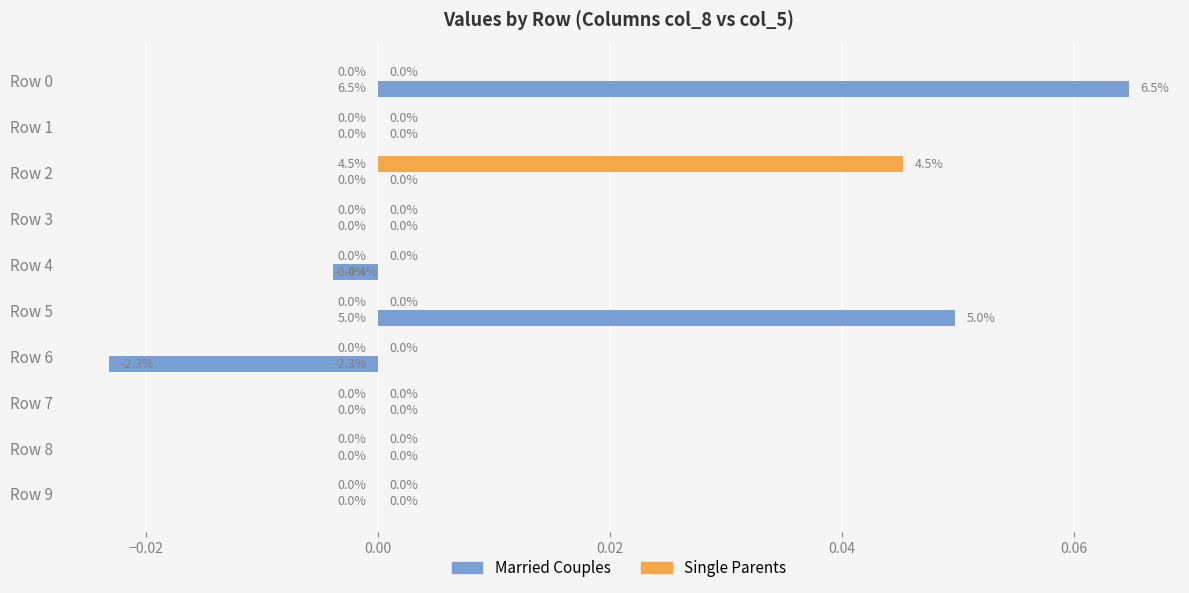

How many series are shown in this chart?

2